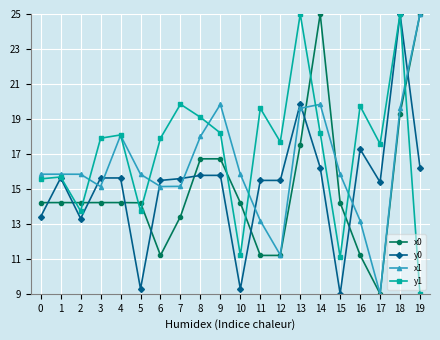

How many times do x1 and y0 cross each other?

8